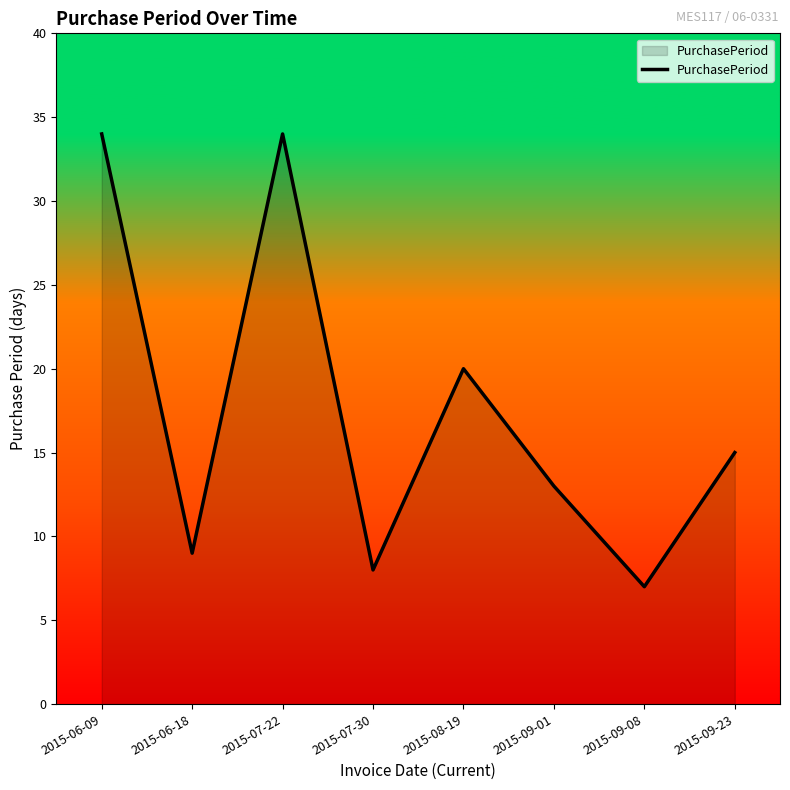

True or false: the data shows 60 at 2015-07-22.

False